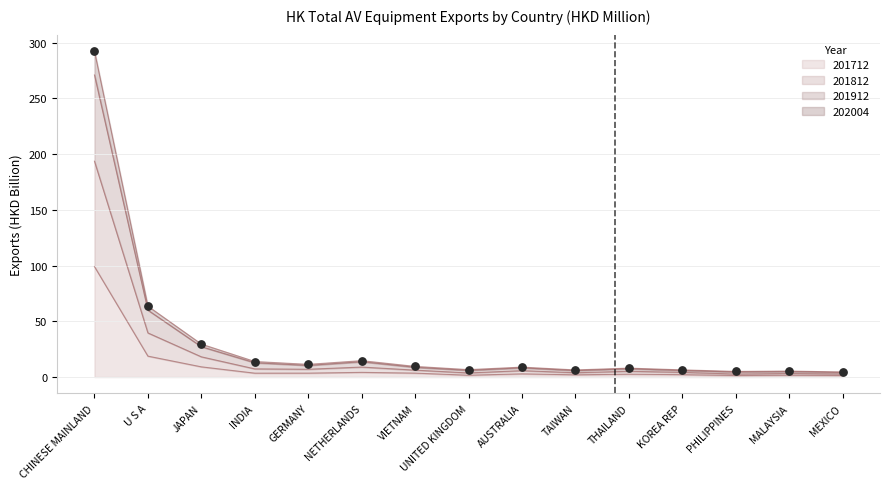

What are all the series names shown in the legend?

201712, 201812, 201912, 202004